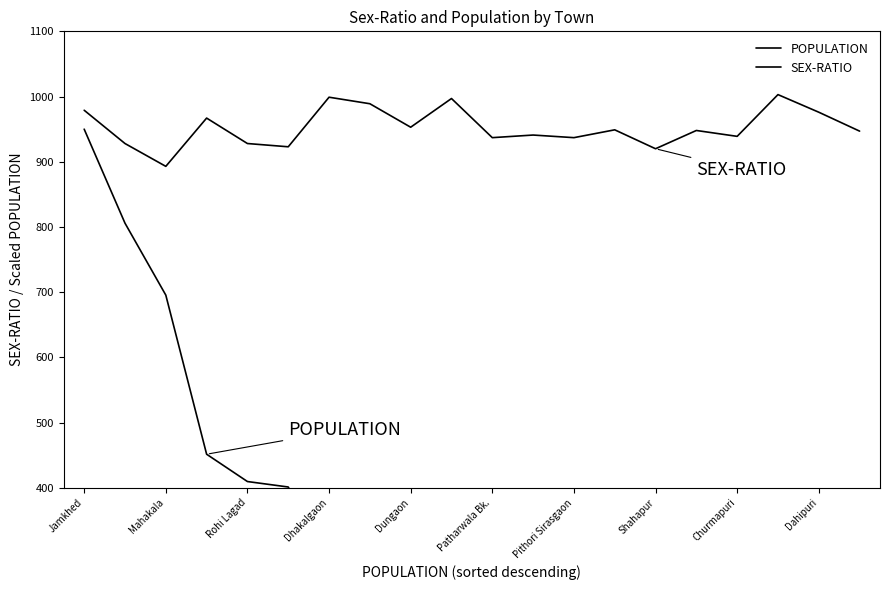

At 15, list the series in order from largest to smallest.

SEX-RATIO, POPULATION